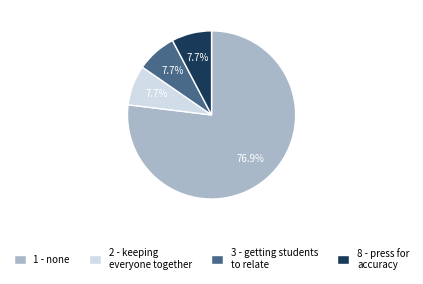

What percentage is the 3 - getting students to relate slice, to the nearest percent?

8%